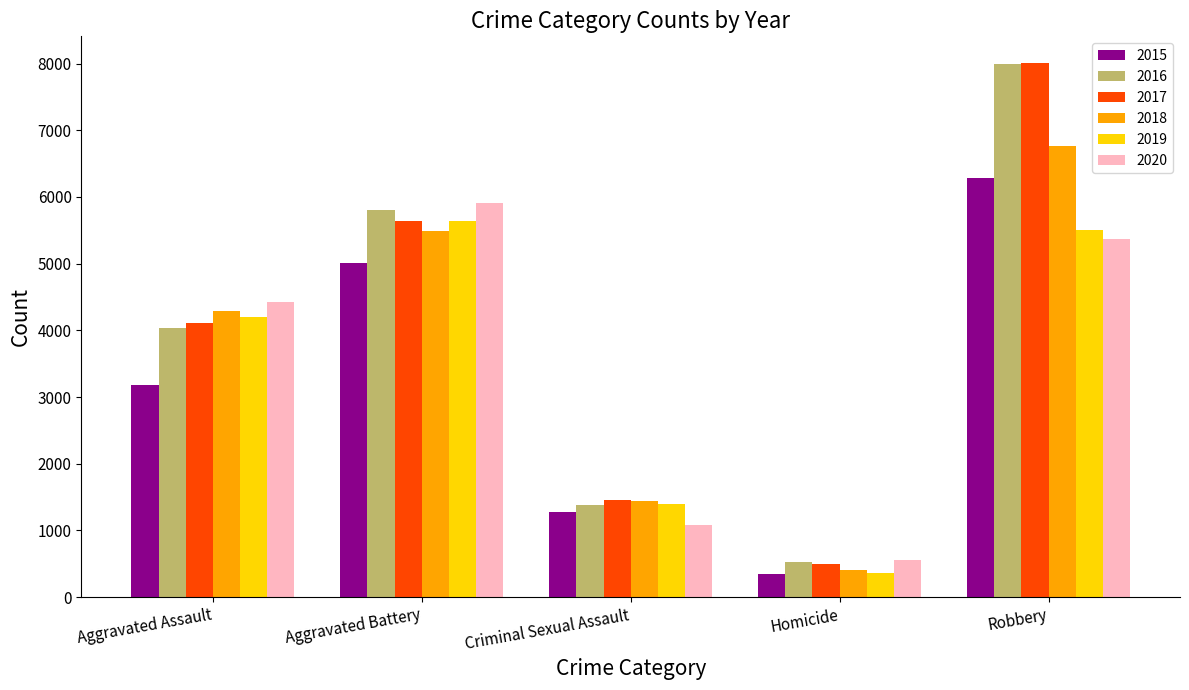

What position from the right is Aggravated Assault?

5